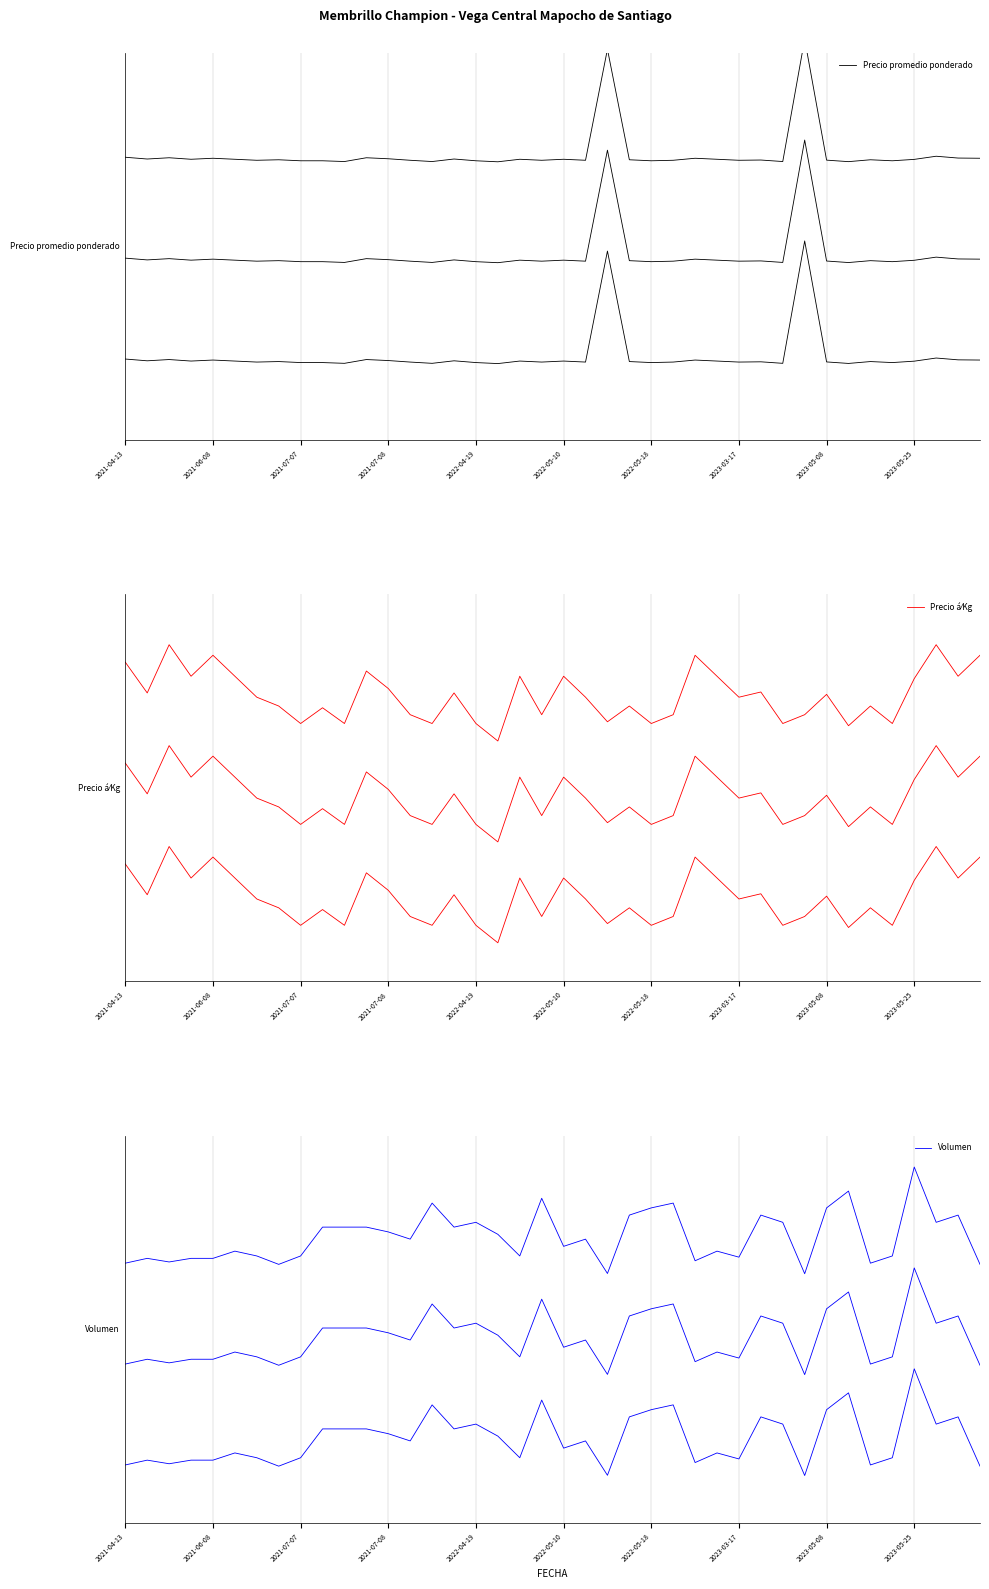

How many lines are shown in the chart?

3